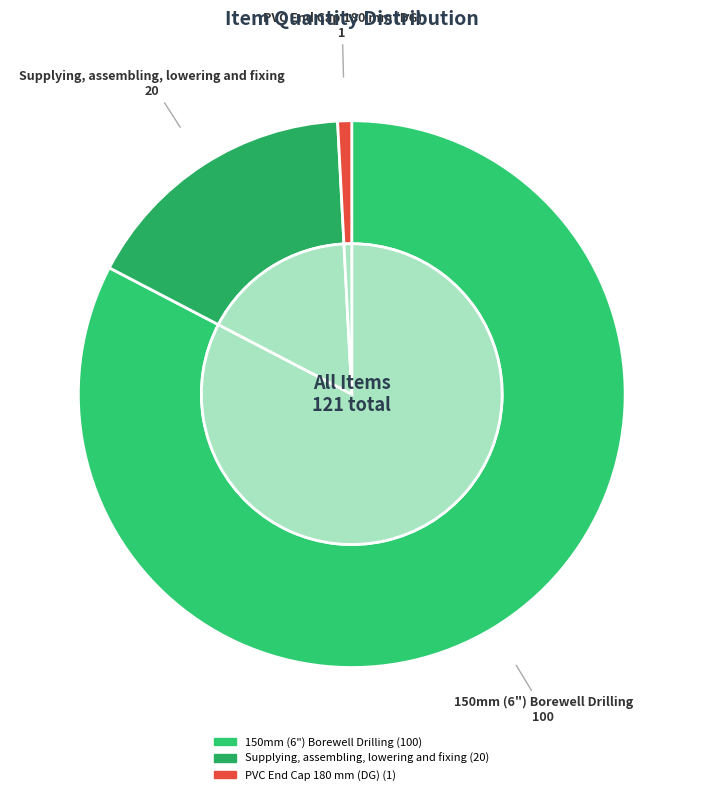

Do PVC End Cap 180 mm (DG) and Supplying, assembling, lowering and fixing together represent more than half of the pie?

No